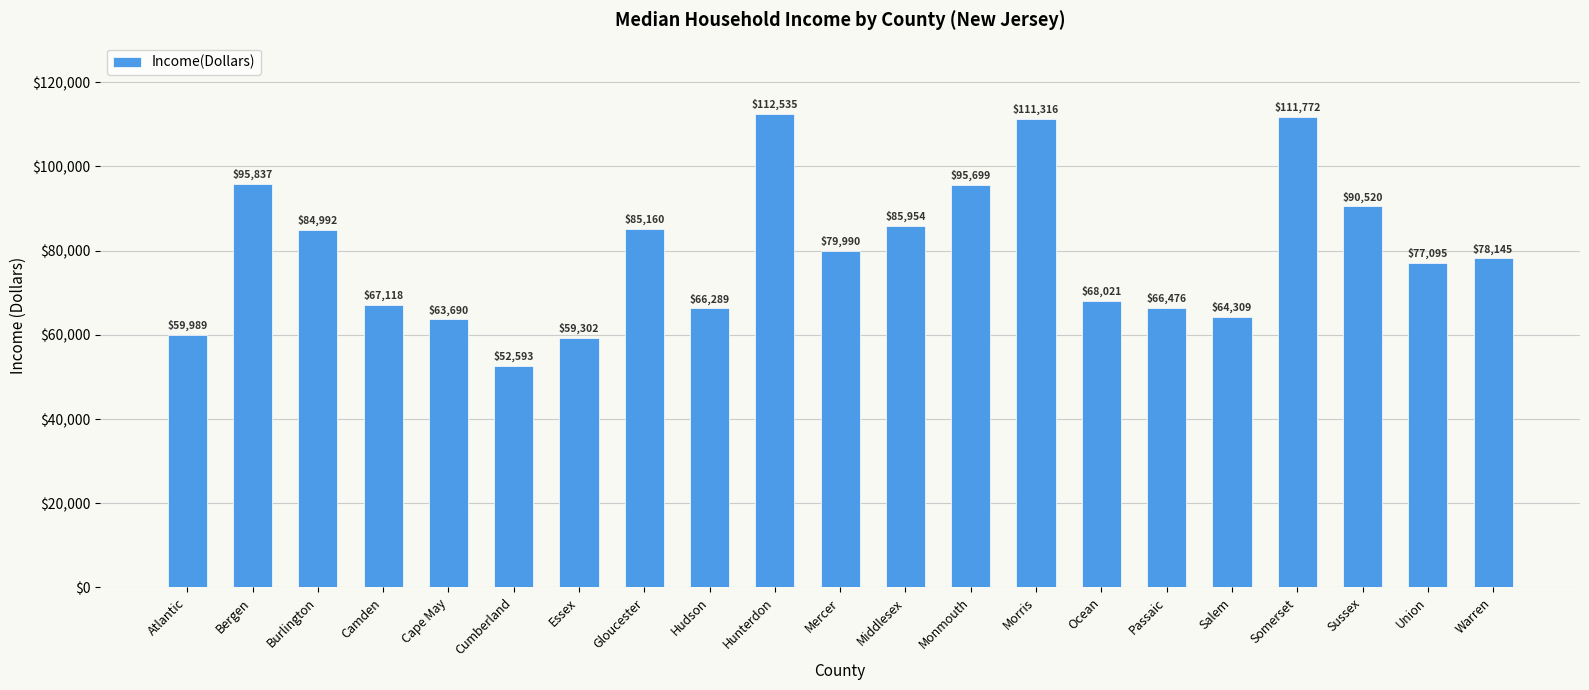

Where is the data nearest to the value 82564?

Burlington